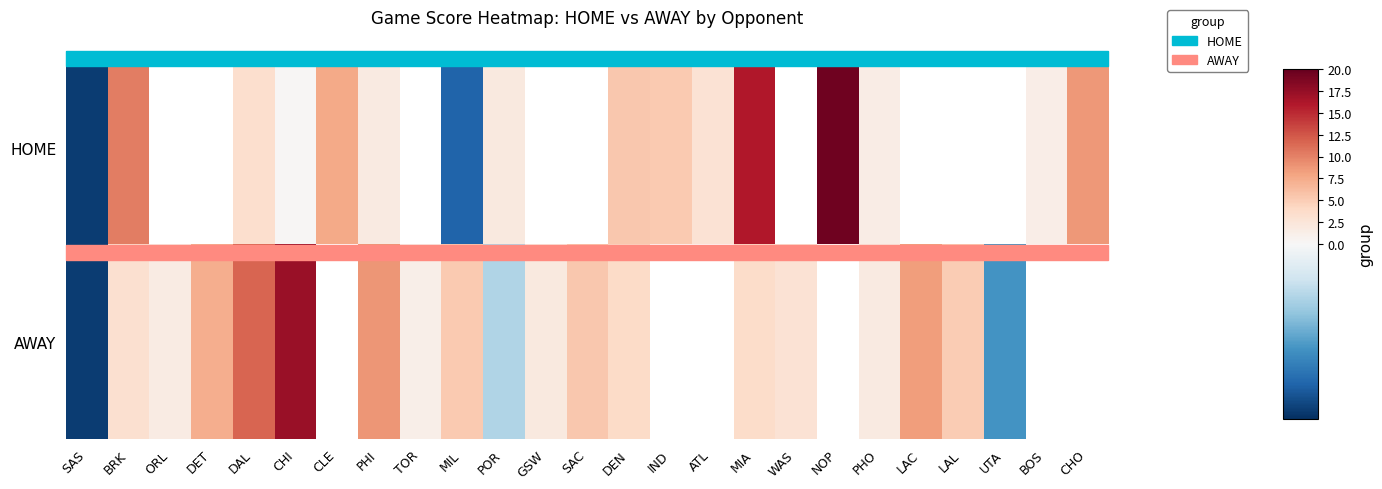

Which category has the highest value in the HOME series?

NOP